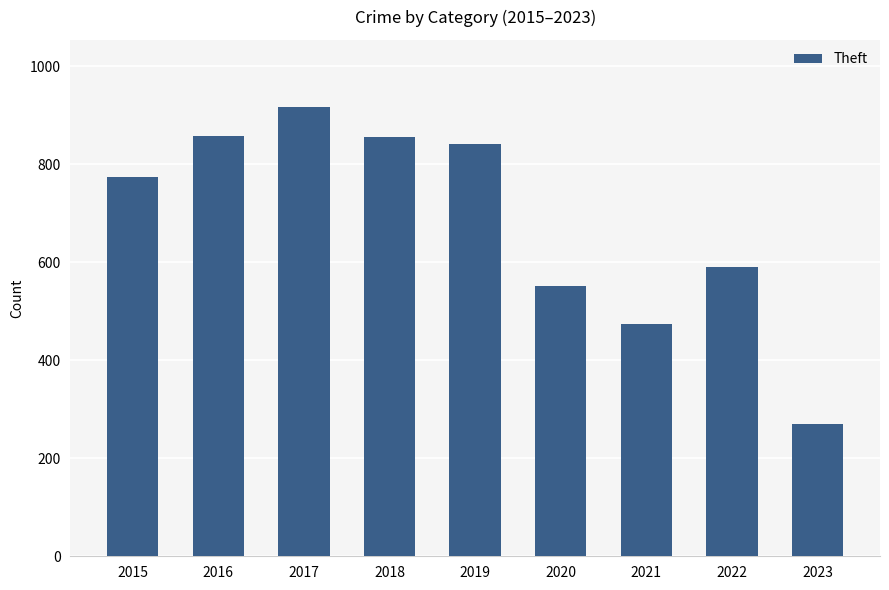

What is the minimum value shown in the chart?

270